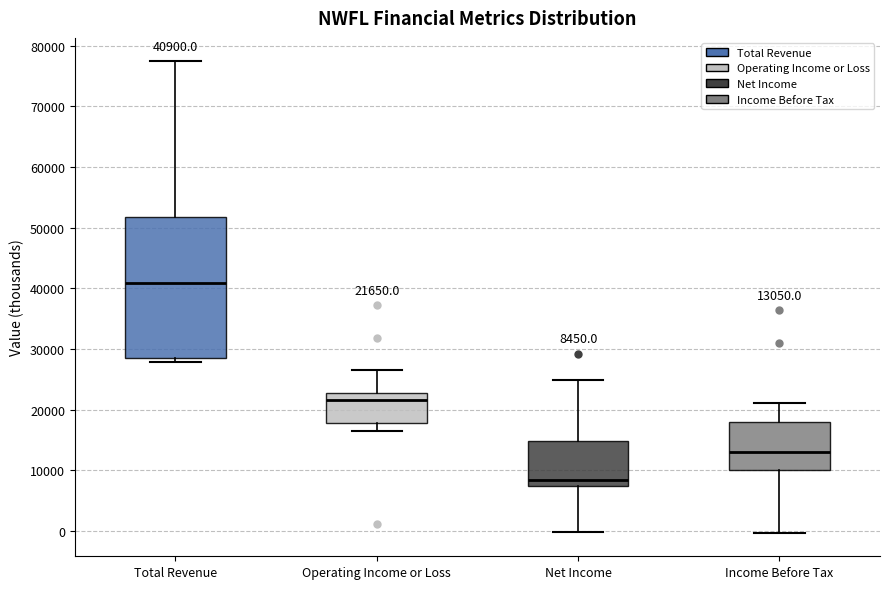

Which box is the tallest, from its lower edge to its upper edge?

Total Revenue